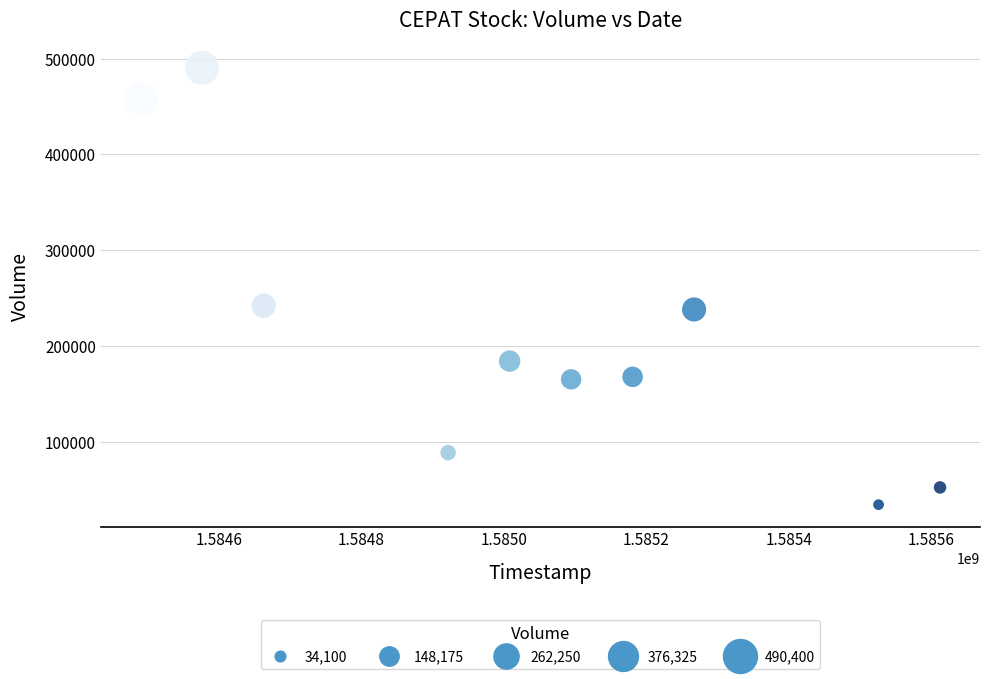

What is the range of X values (max minus min)?

1123200